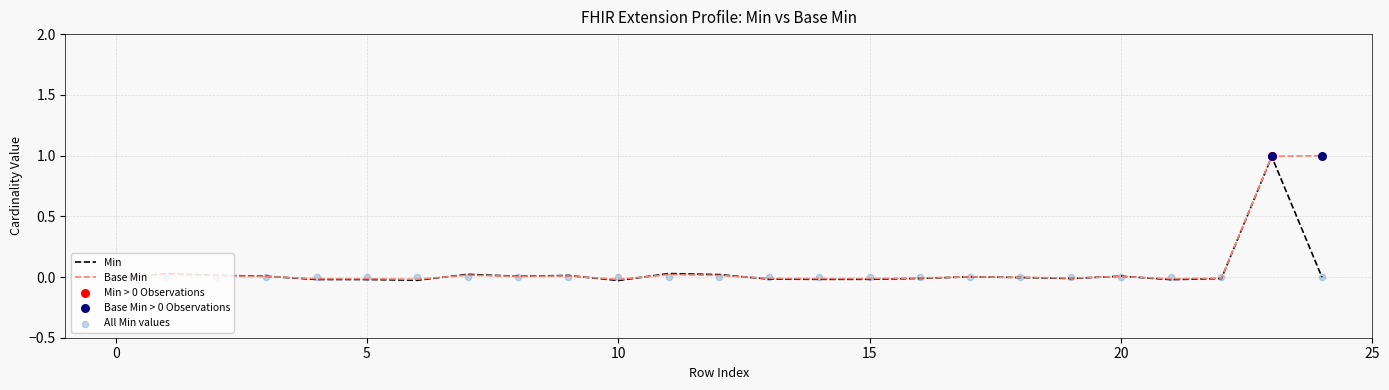

Which series has the widest spread of Y values?

Base Min